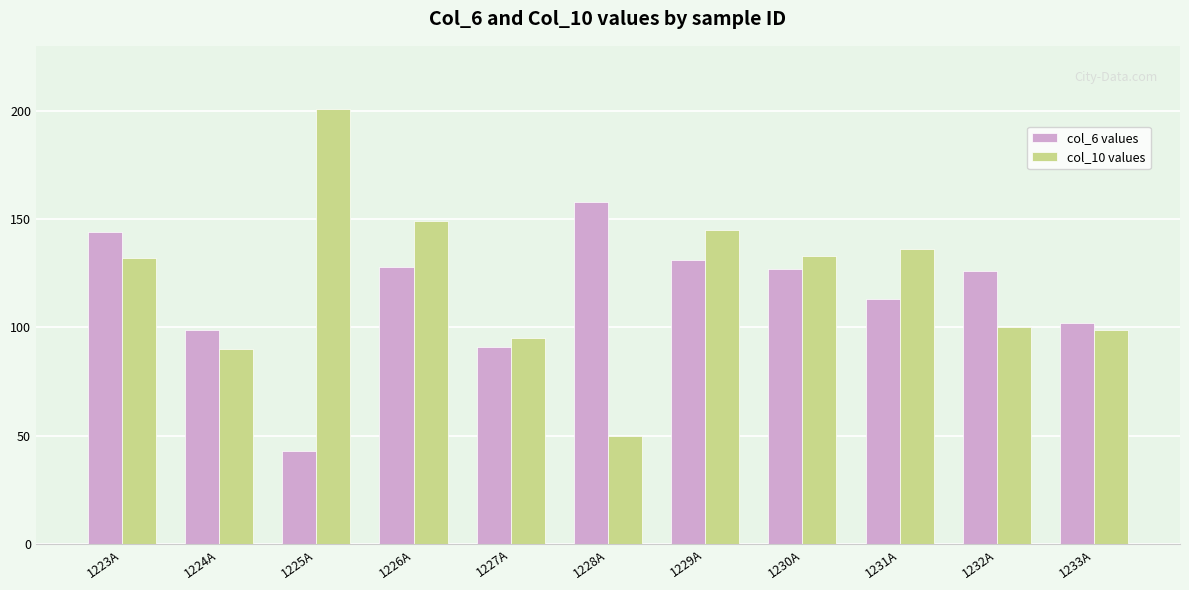

What is the label of the 11th bar from the left?

1233A